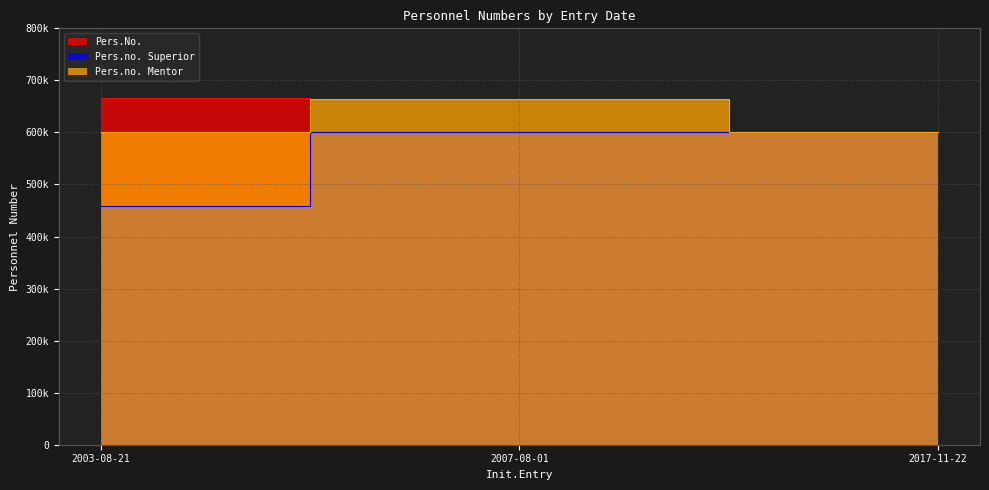

At which category is the sum across all series the highest?

2007-08-01